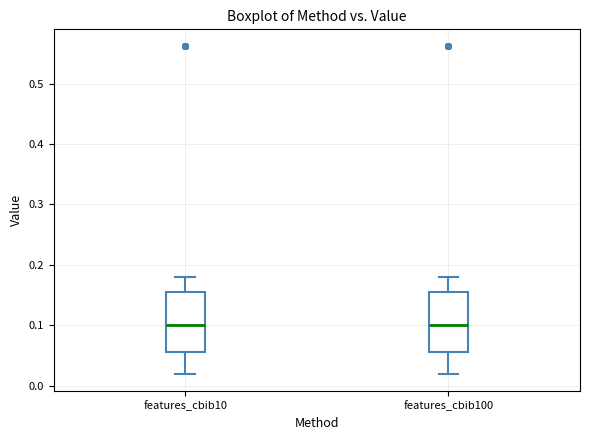

Reading left to right, read every box against the y-axis: the position of its median line, the range the box covers, and the ends of its whiskers. The values are not printed on the chart, so give them approximately, as read against the axis.

features_cbib10: median 0.10, box 0.06 to 0.15, whiskers 0.02 to 0.18
features_cbib100: median 0.10, box 0.06 to 0.15, whiskers 0.02 to 0.18